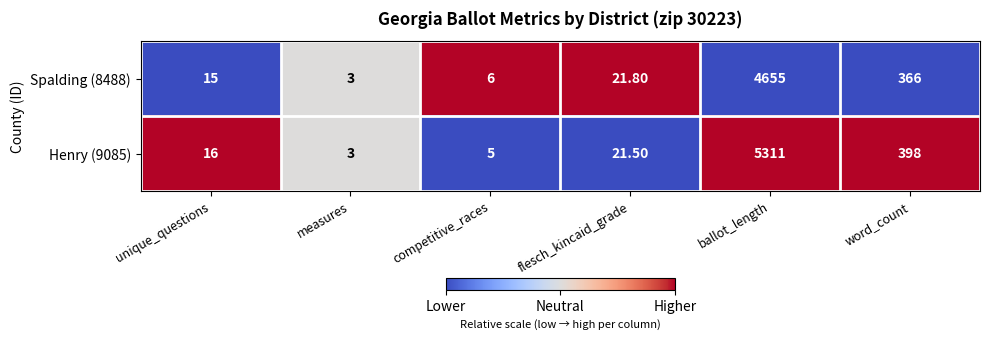

At which category is the sum across all series the highest?

ballot_length